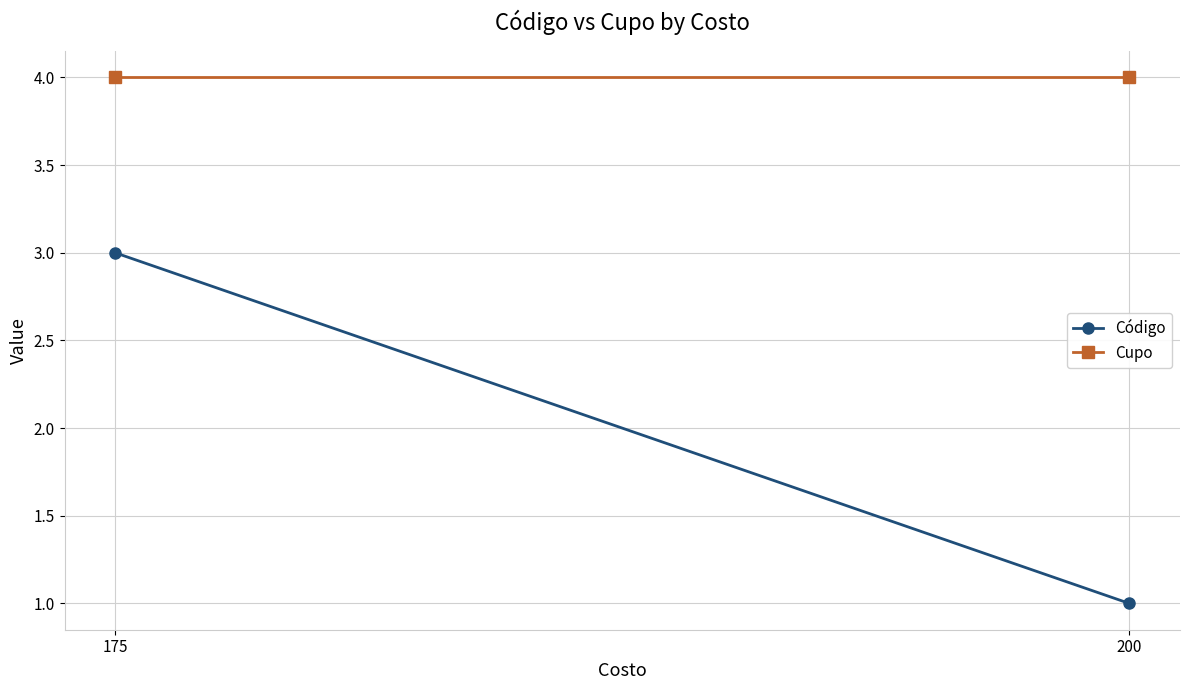

What are all the series names shown in the legend?

Código, Cupo